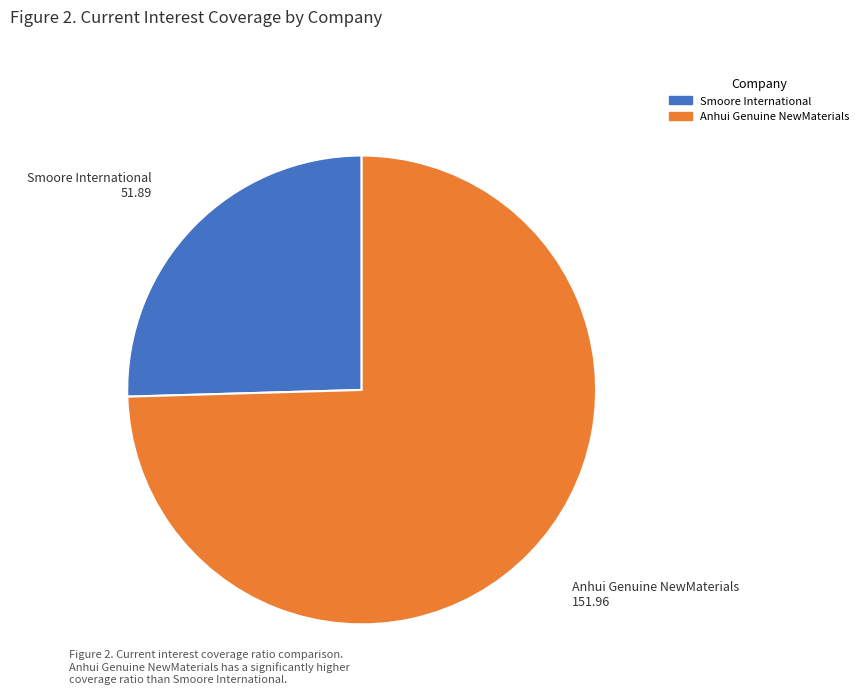

Is there any slice that represents more than half of the pie?

Yes